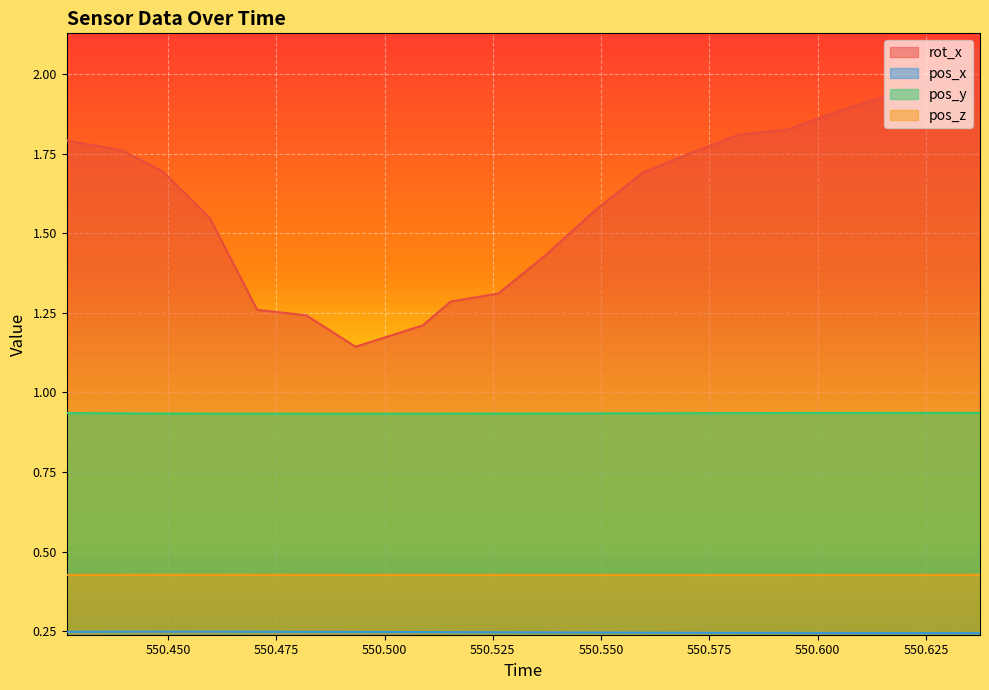

How many lines are shown in the chart?

4